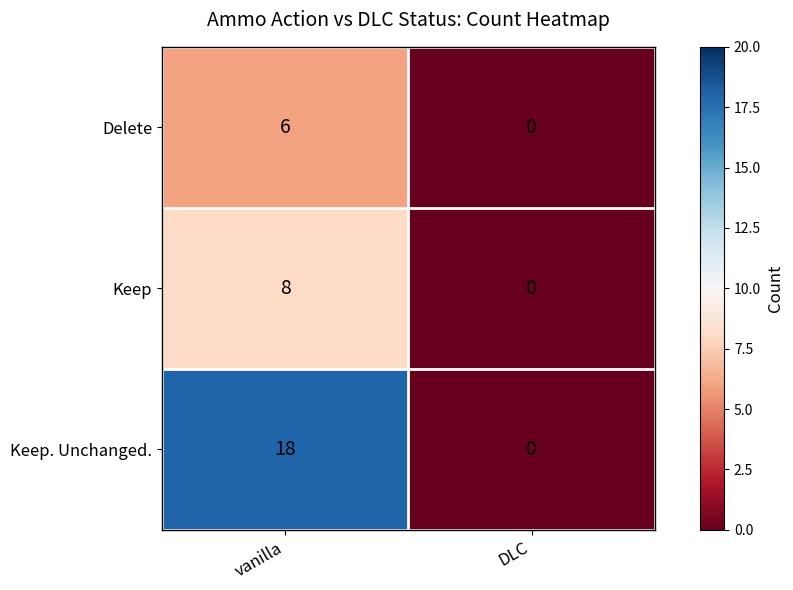

What is the difference between the Keep values at vanilla and DLC?

8